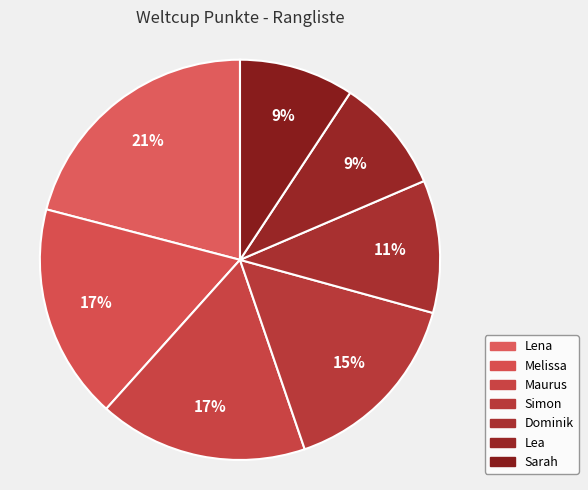

Do Dominik and Lea together represent more than half of the pie?

No